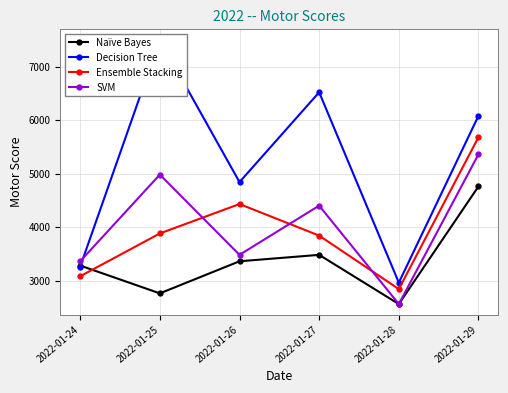

Between 2022-01-26 and 2022-01-28, which series saw the biggest shift?

Decision Tree